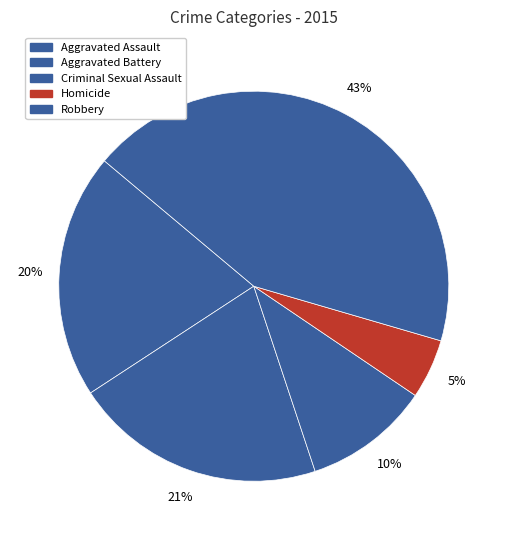

Count the number of slices in the pie.

5